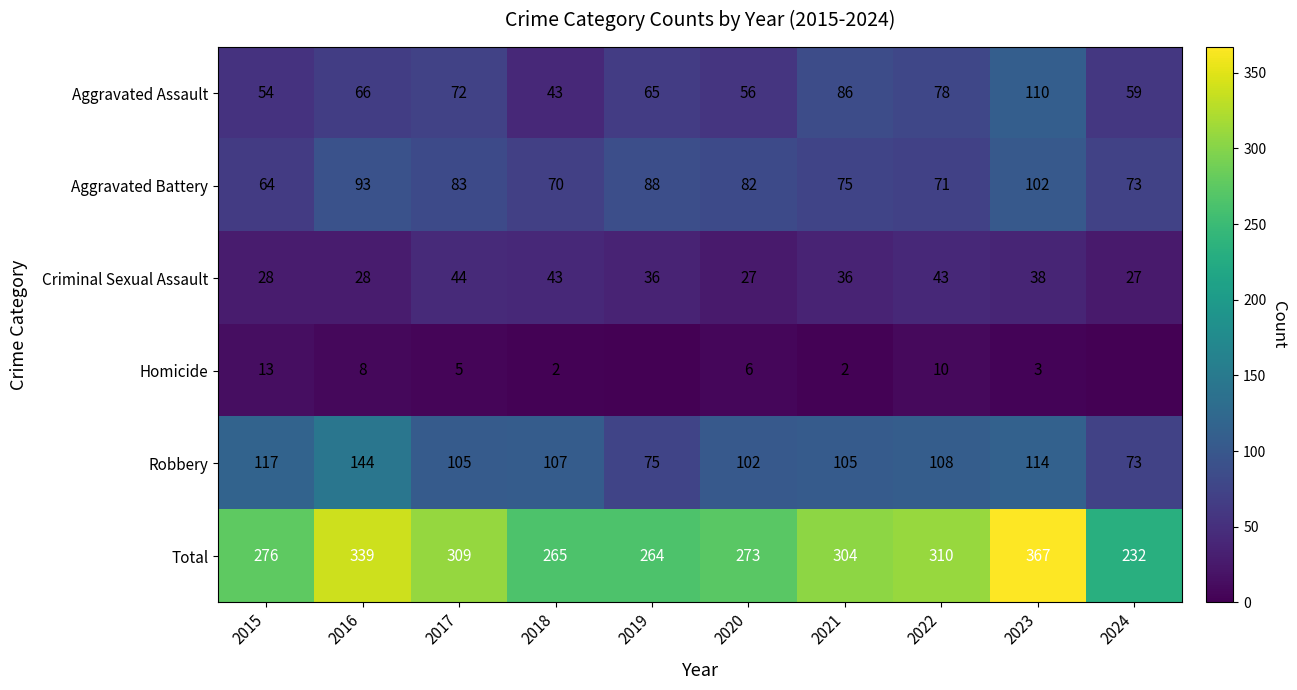

What is the difference between the Aggravated Assault values at 2023 and 2022?

32